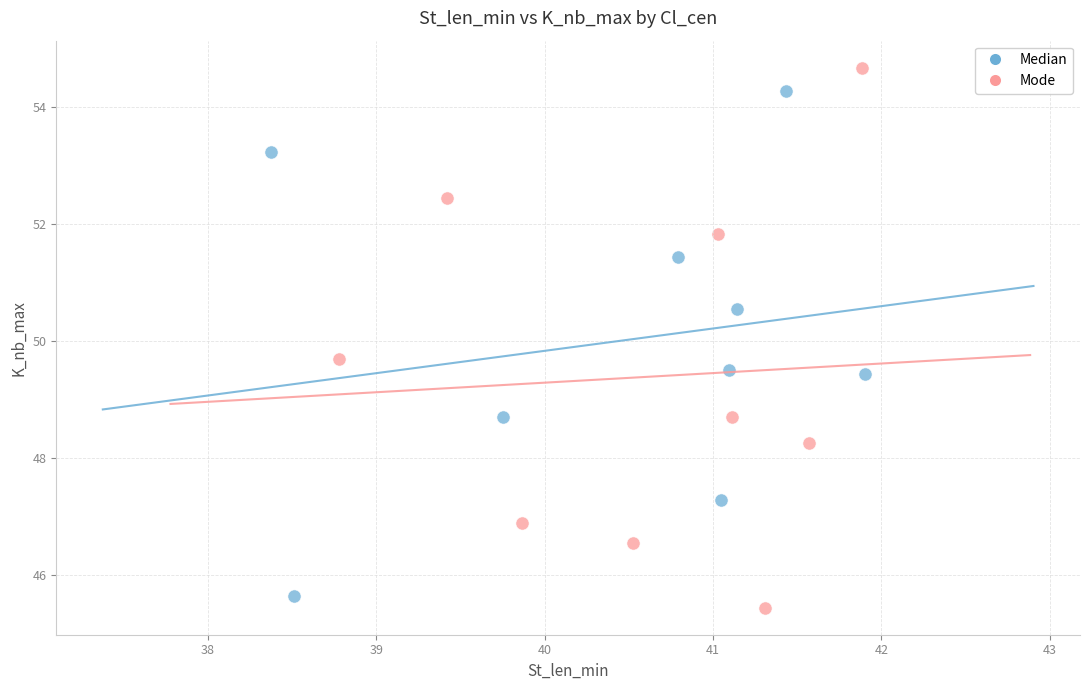

Which series has the largest Y range (max minus min)?

Mode